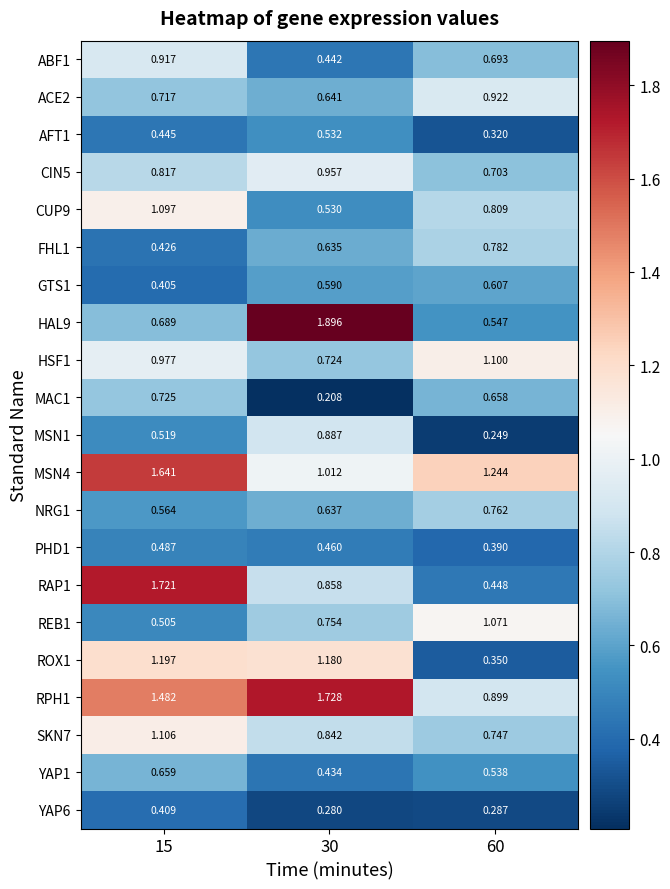

Is the value of YAP6 at 60 greater than the value of PHD1 at 60?

No